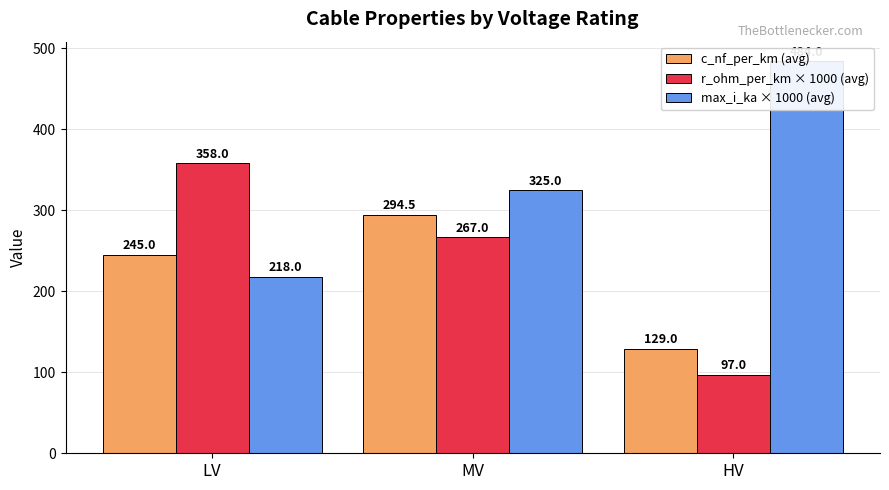

Read the r_ohm_per_km × 1000 (avg) value at LV.

358.0